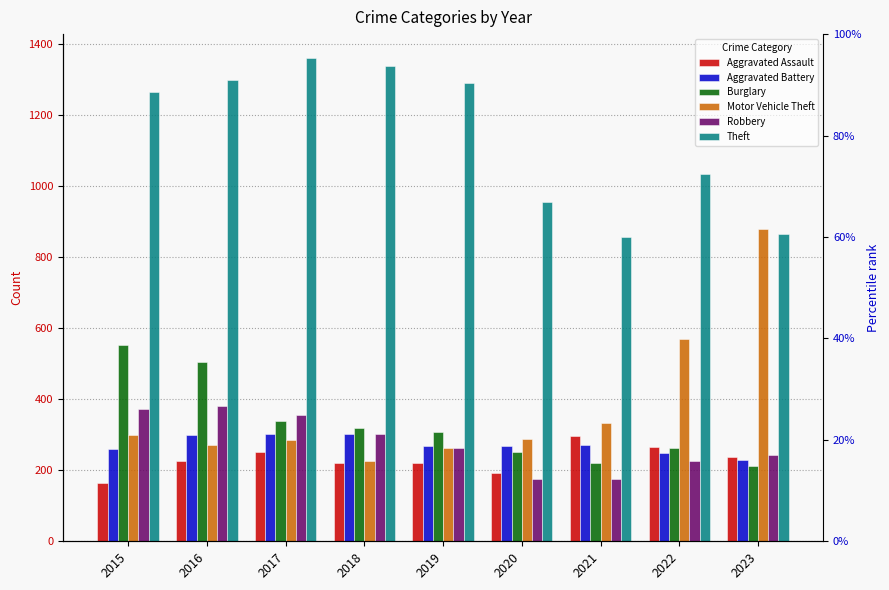

What are all the series names shown in the legend?

Aggravated Assault, Aggravated Battery, Burglary, Motor Vehicle Theft, Robbery, Theft